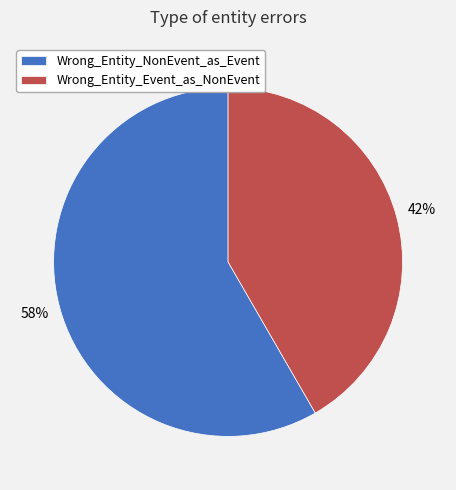

True or false: Wrong_Entity_NonEvent_as_Event accounts for 46% of the total.

False